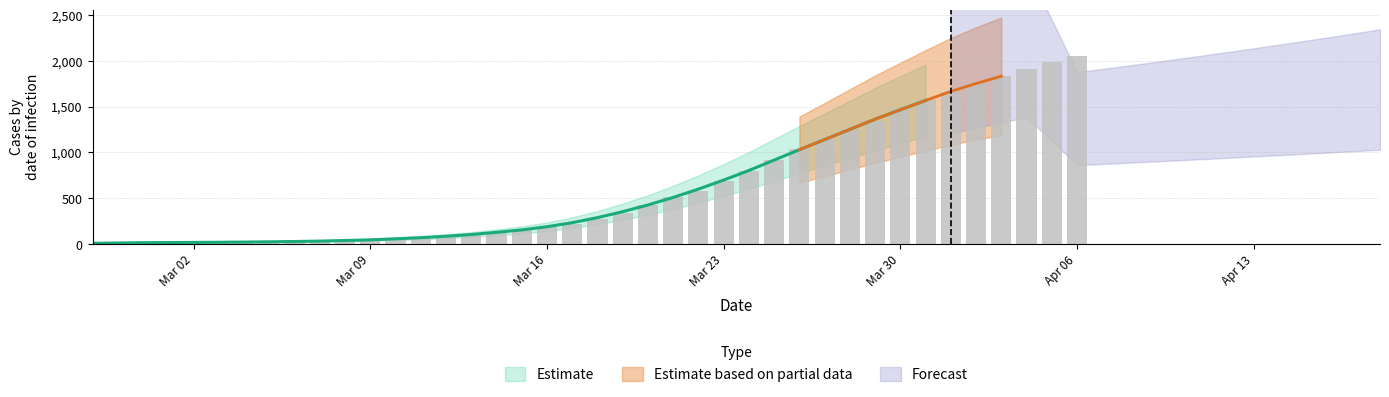

Rank the categories by value from highest to lowest.

2020-04-06, 2020-04-05, 2020-04-04, 2020-04-03, 2020-04-02, 2020-04-01, 2020-03-31, 2020-03-30, 2020-03-29, 2020-03-28, 2020-03-27, 2020-03-26, 2020-03-25, 2020-03-24, 2020-03-23, 2020-03-22, 2020-03-21, 2020-03-20, 2020-03-19, 2020-03-18, 2020-03-17, 2020-03-16, 2020-03-15, 2020-03-14, 2020-03-13, 2020-03-12, 2020-03-11, 2020-03-10, 2020-03-09, 2020-03-08, 2020-03-07, 2020-03-06, 2020-03-05, 2020-03-04, 2020-03-03, 2020-03-01, 2020-03-02, 2020-02-29, 2020-02-28, 2020-02-27